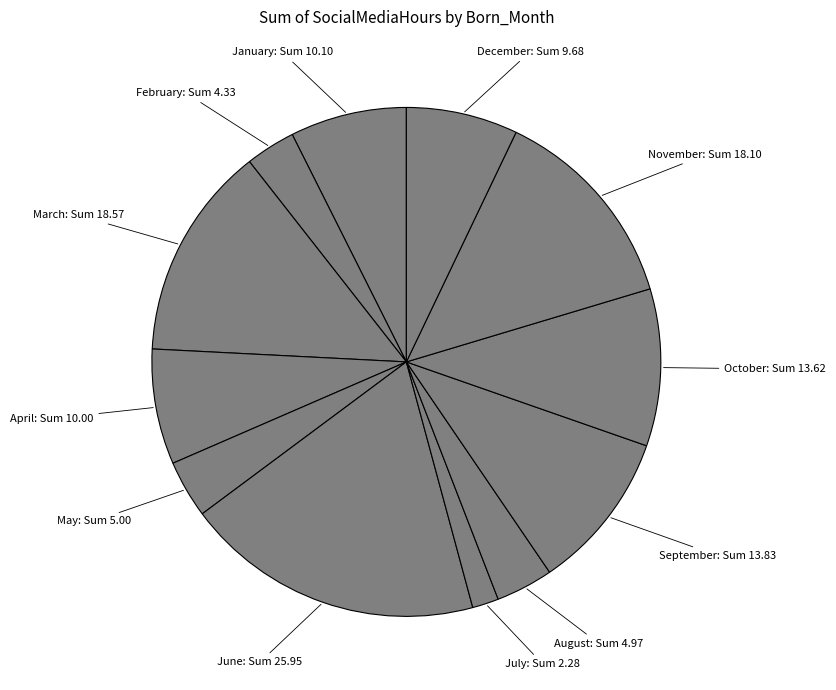

How many segments does this pie chart have?

12